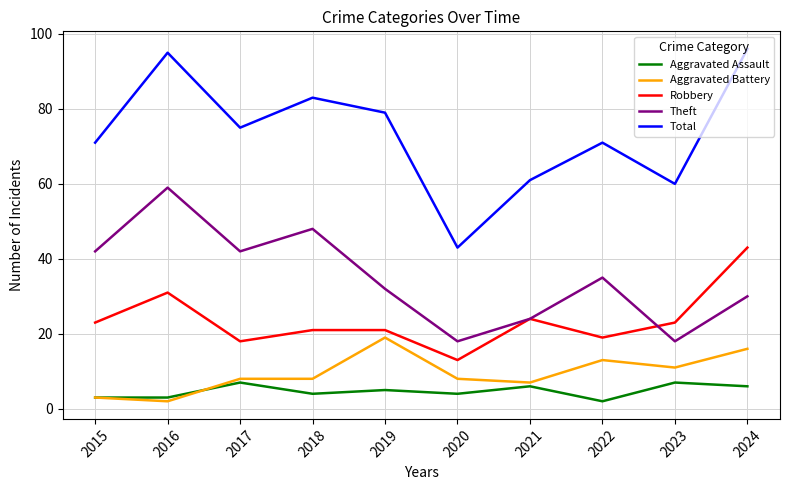

Is the value of Theft at 2020 greater than the value of Total at 2015?

No